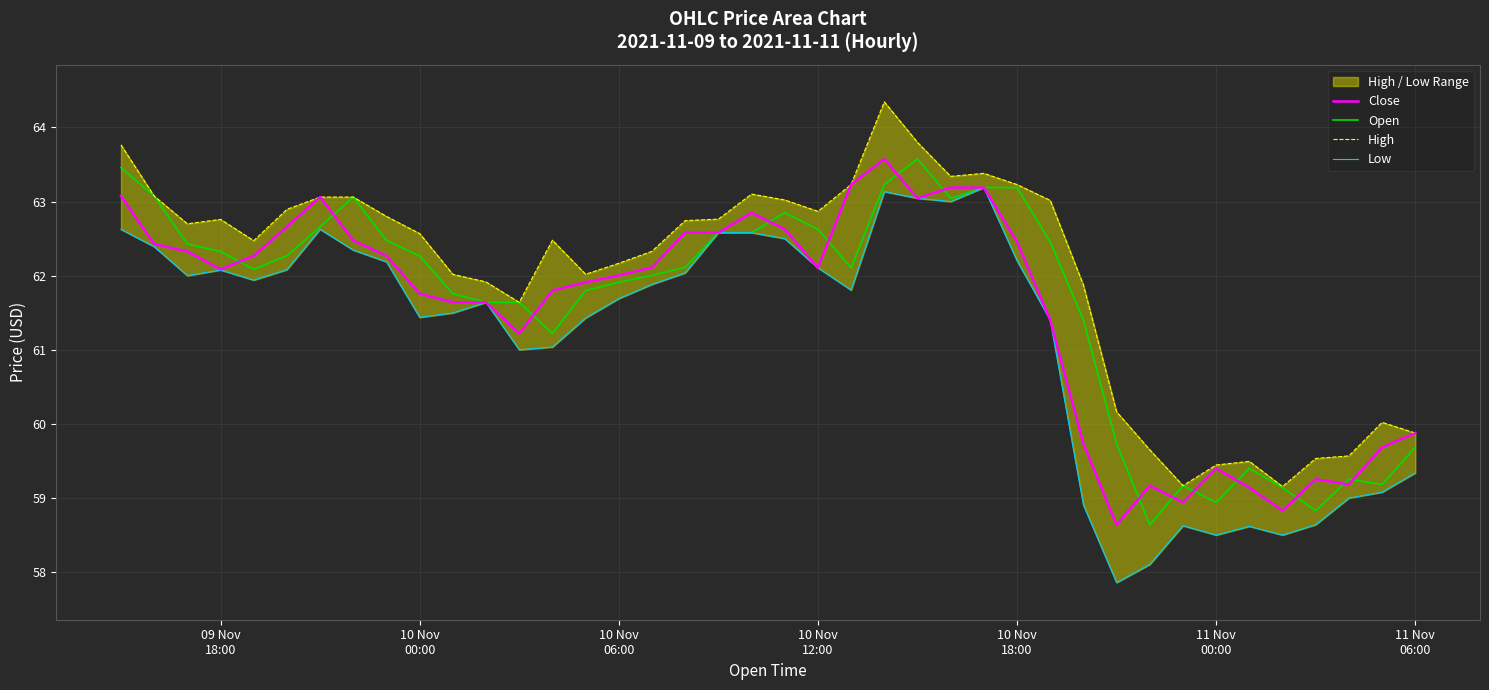

At how many categories does at least one series exceed 61?

30